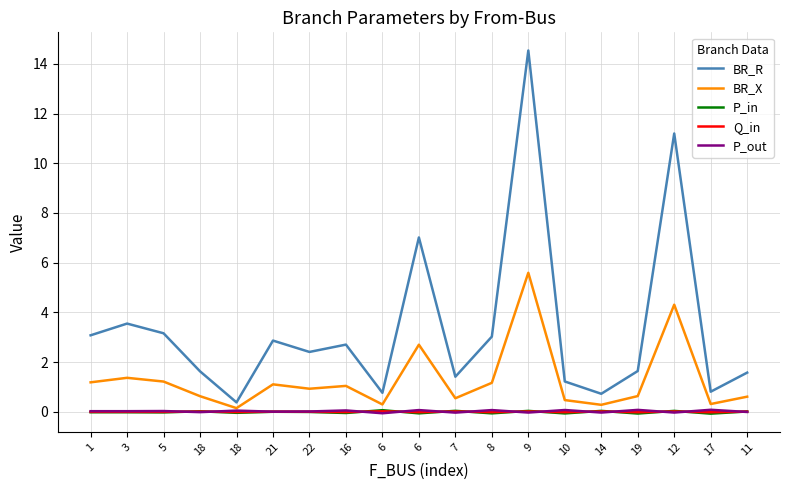

What are all the series names shown in the legend?

BR_R, BR_X, P_in, Q_in, P_out